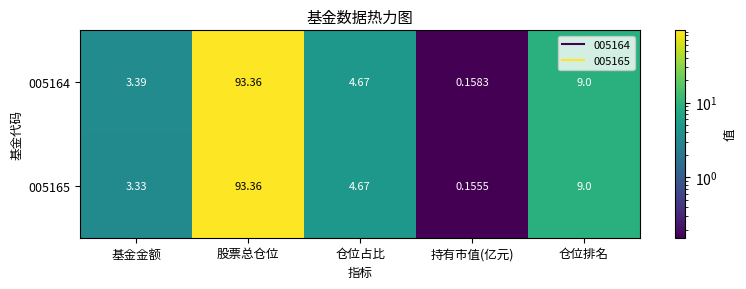

At which label does 005164 first exceed 4?

股票总仓位